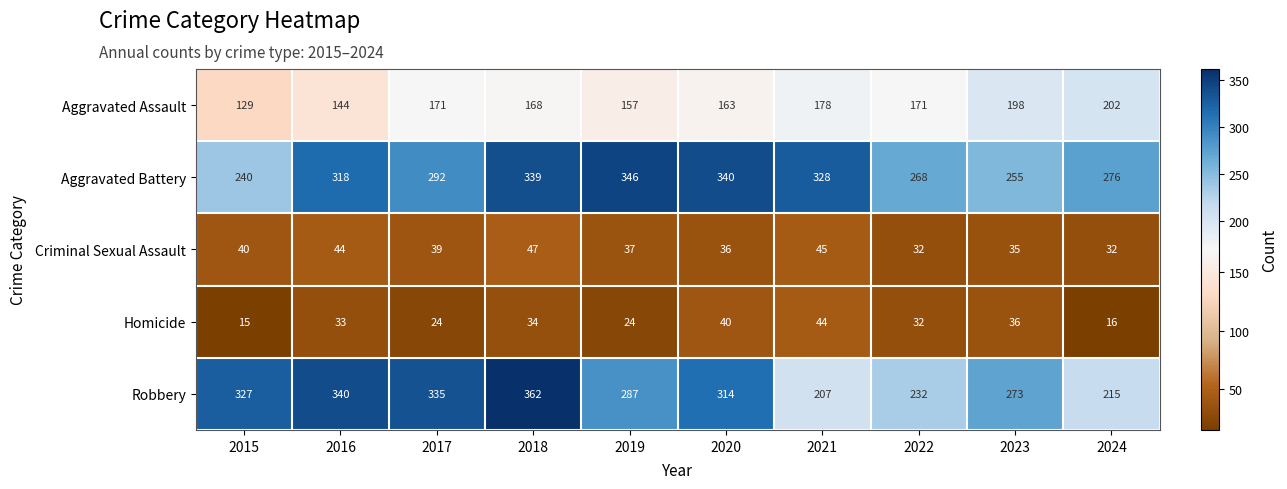

What is the total value across all series at 2019?

851